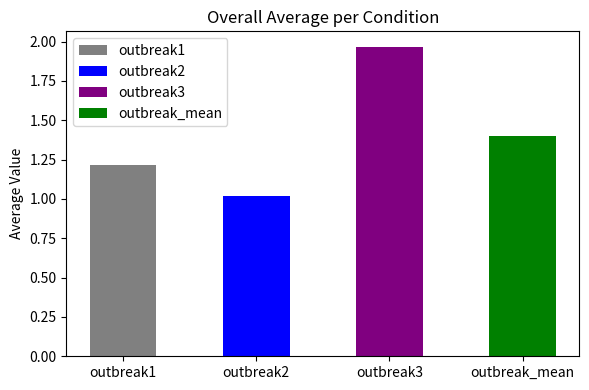

Reading right to left, transcribe all the data shown in this chart.

1.4	2.0	1.0	1.2